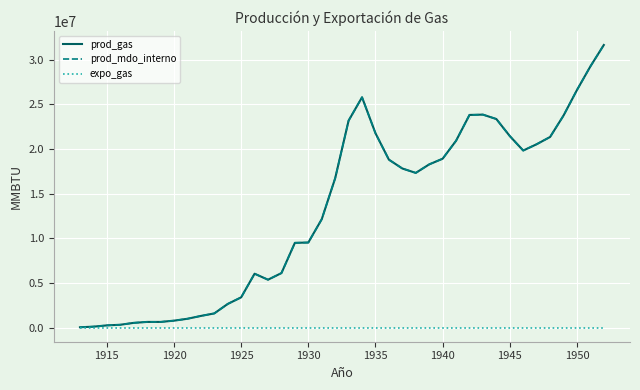

True or false: prod_gas and expo_gas cross at least once.

False